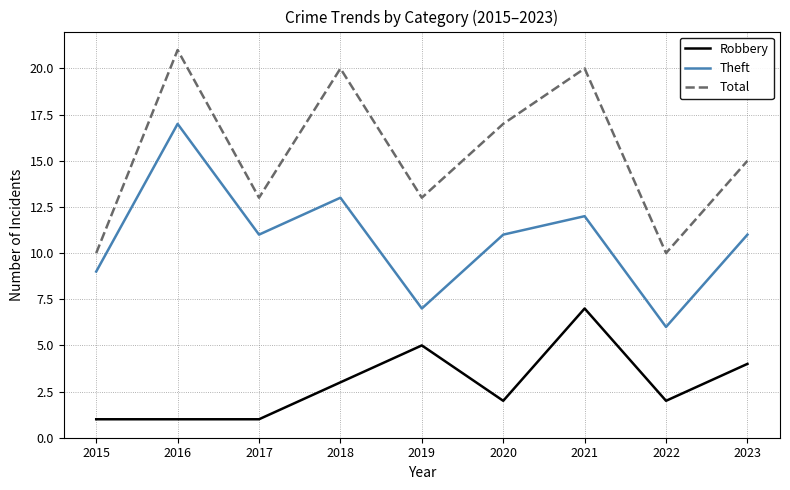

What is the difference between the highest and lowest values at 2017?

12